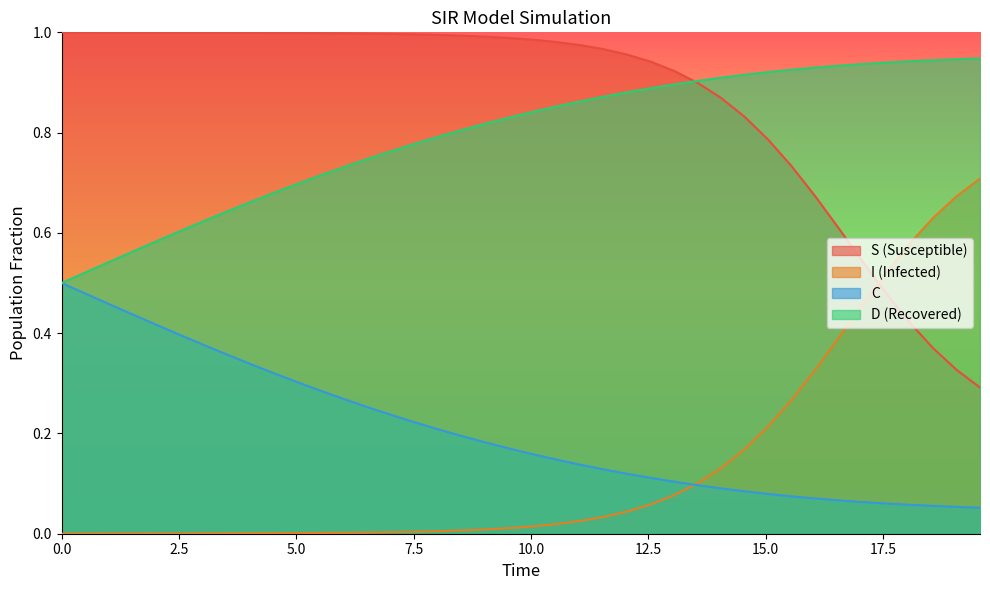

Count the number of categories in the chart.

40